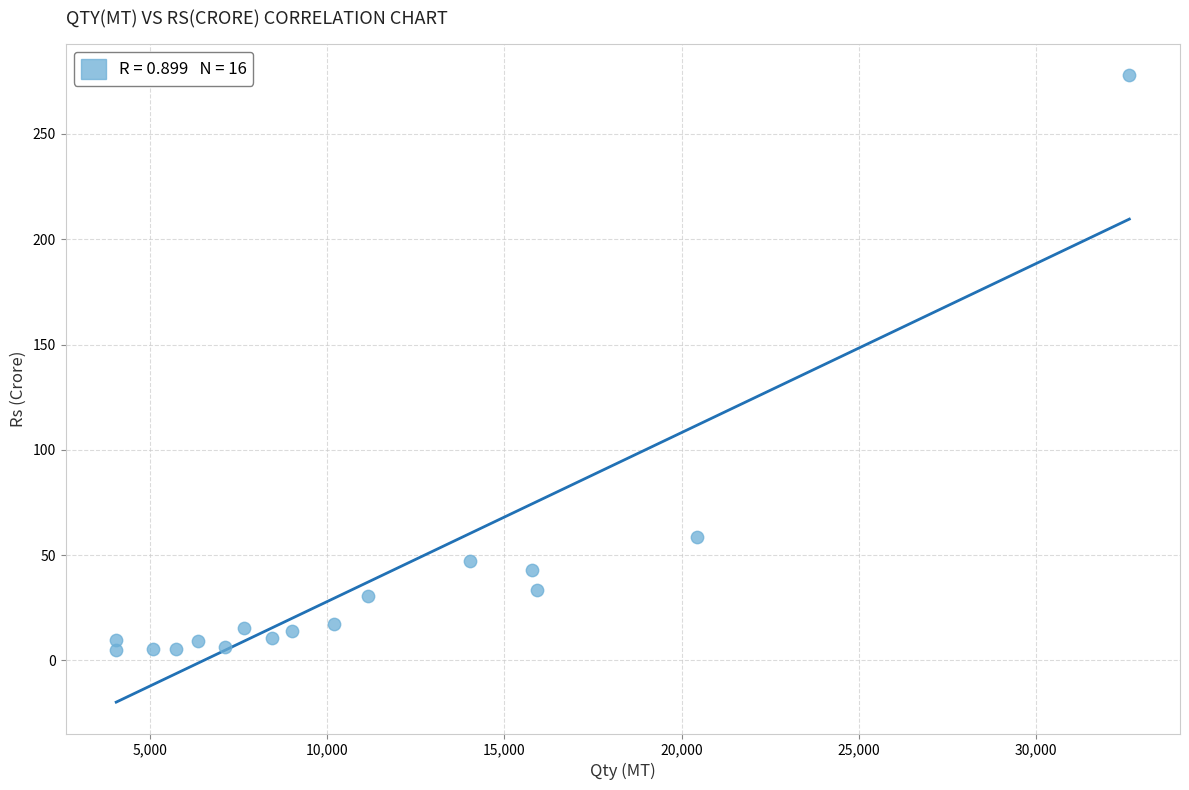

What is the range of X values (max minus min)?

28604.1